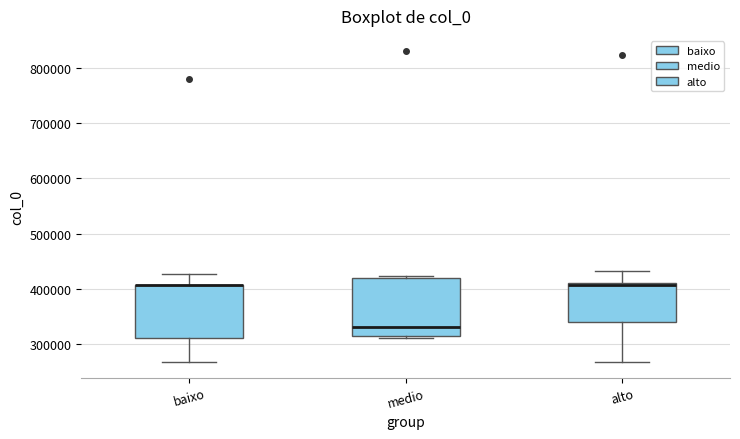

Where is the lower edge of the box for medio on the y-axis? The values are not printed on the chart, so give them approximately, as read against the axis.

310000